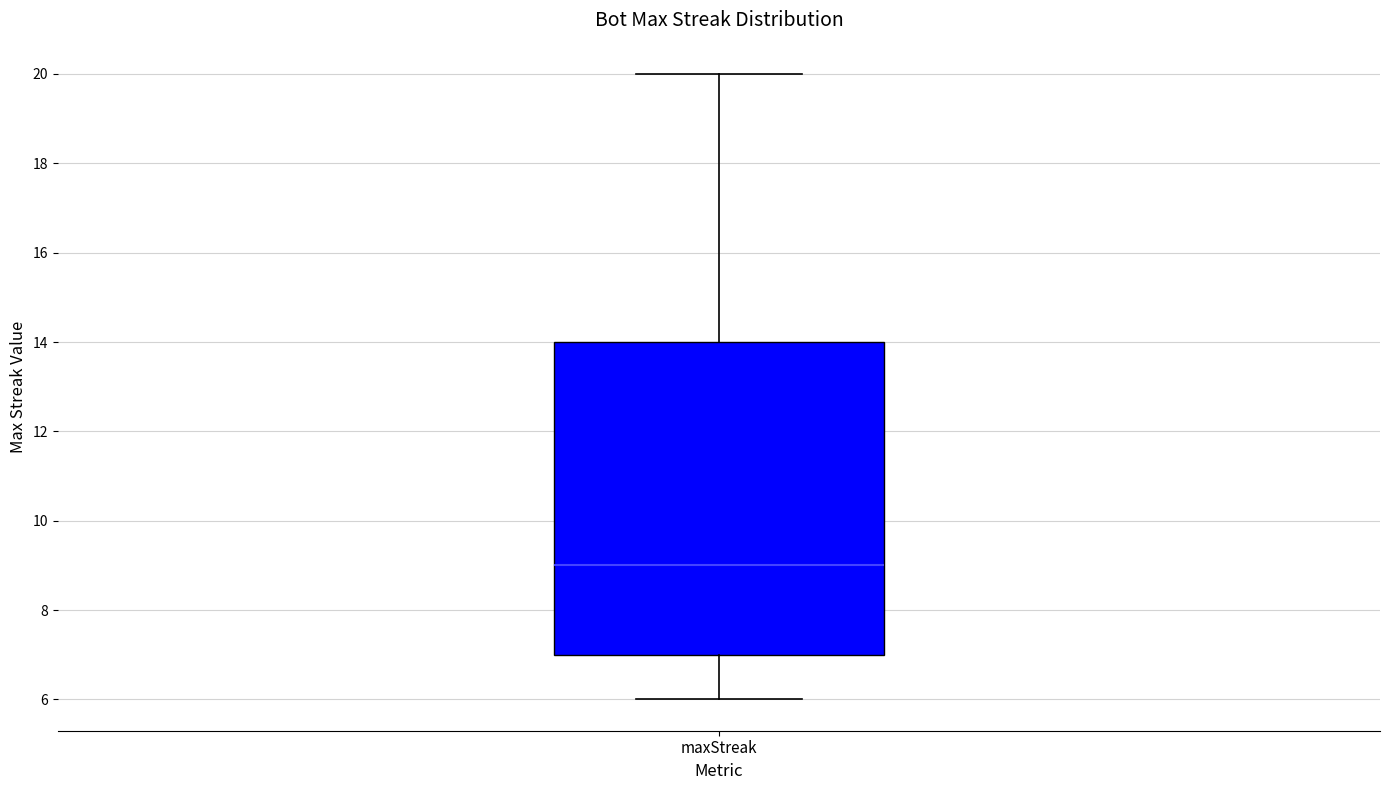

Where does the lower whisker of the box for maxStreak end on the y-axis? The values are not printed on the chart, so give them approximately, as read against the axis.

6